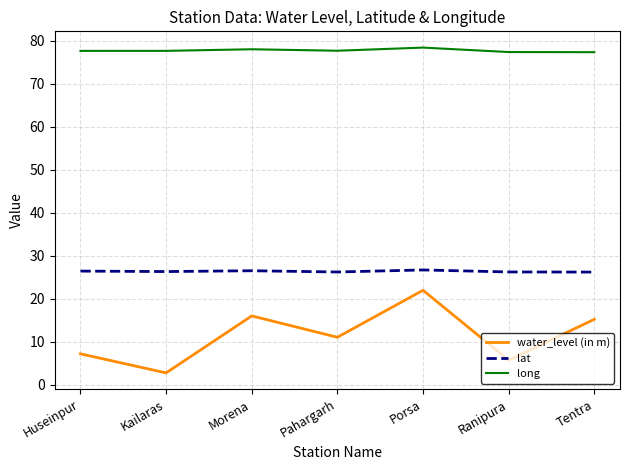

What is the difference between the maximum and minimum values in the water_level (in m) series?

19.2